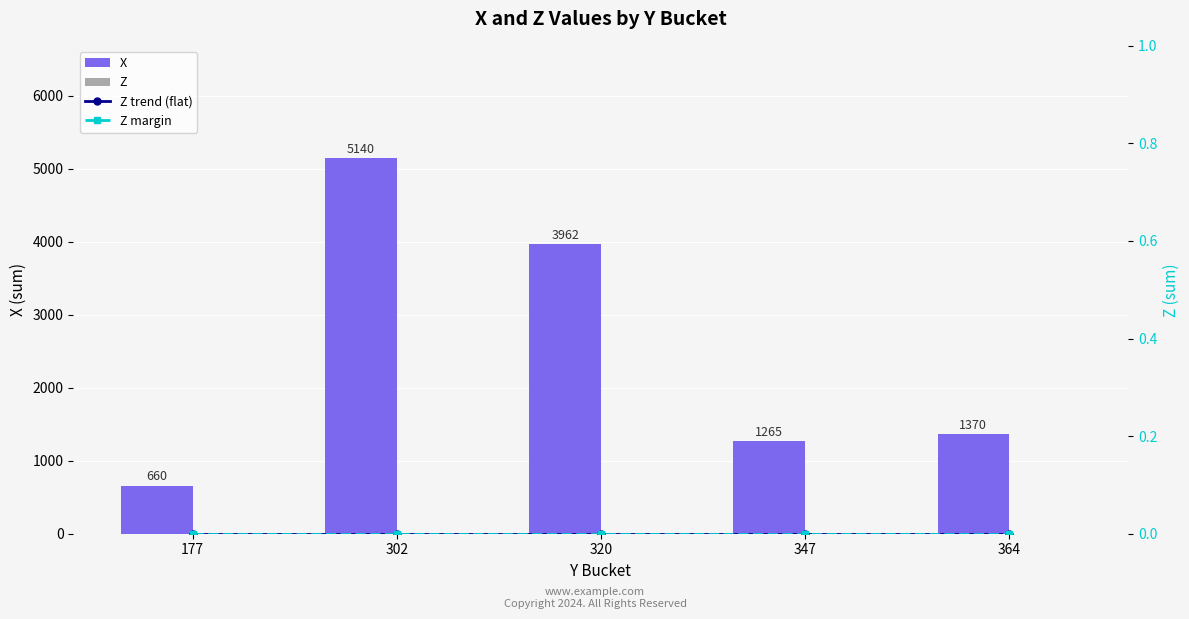

Which series changed the most between 177 and 320?

X